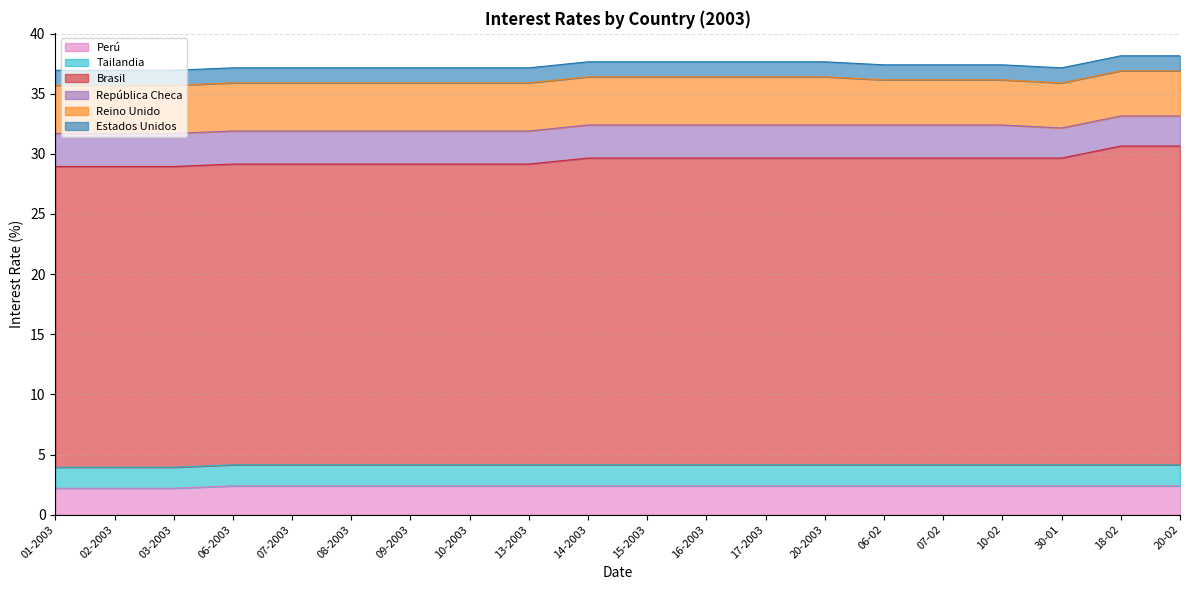

Which series changed the most between 07-2003 and 20-2003?

Brasil